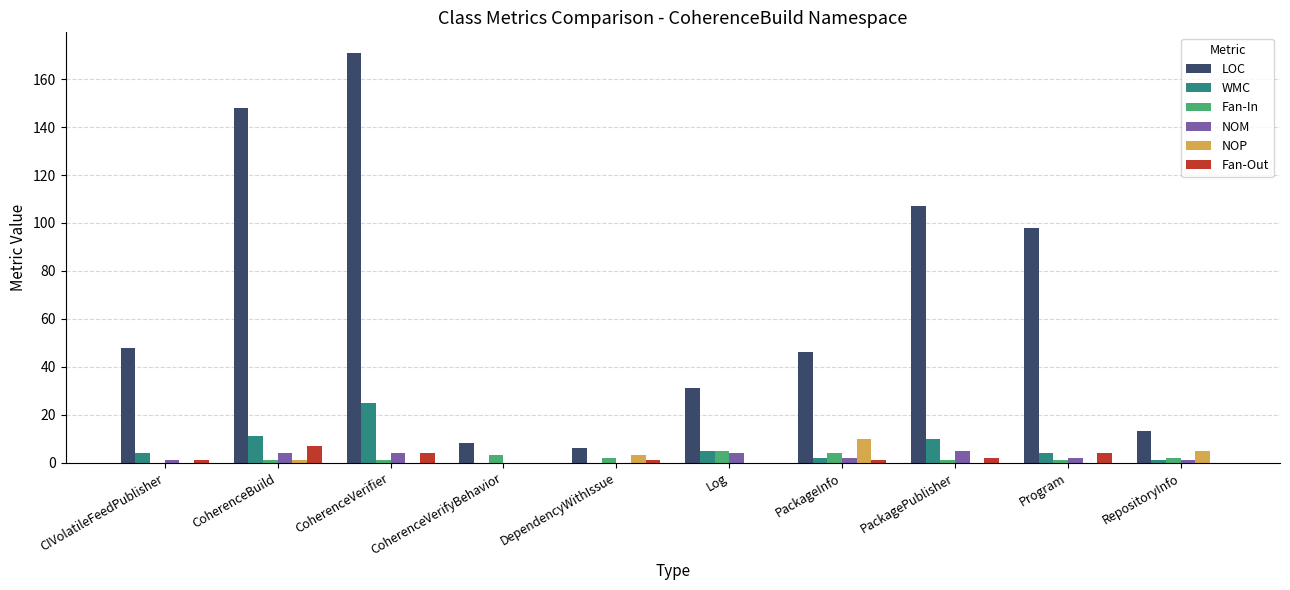

The value of NOP at PackageInfo is 16. True or false?

False